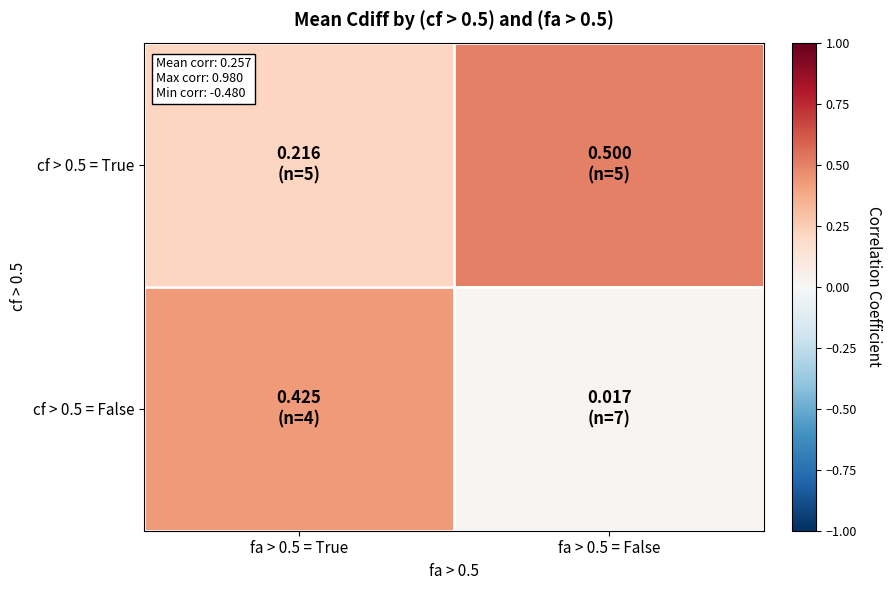

Between fa > 0.5 = True and fa > 0.5 = False, which series saw the biggest shift?

cf > 0.5 = False